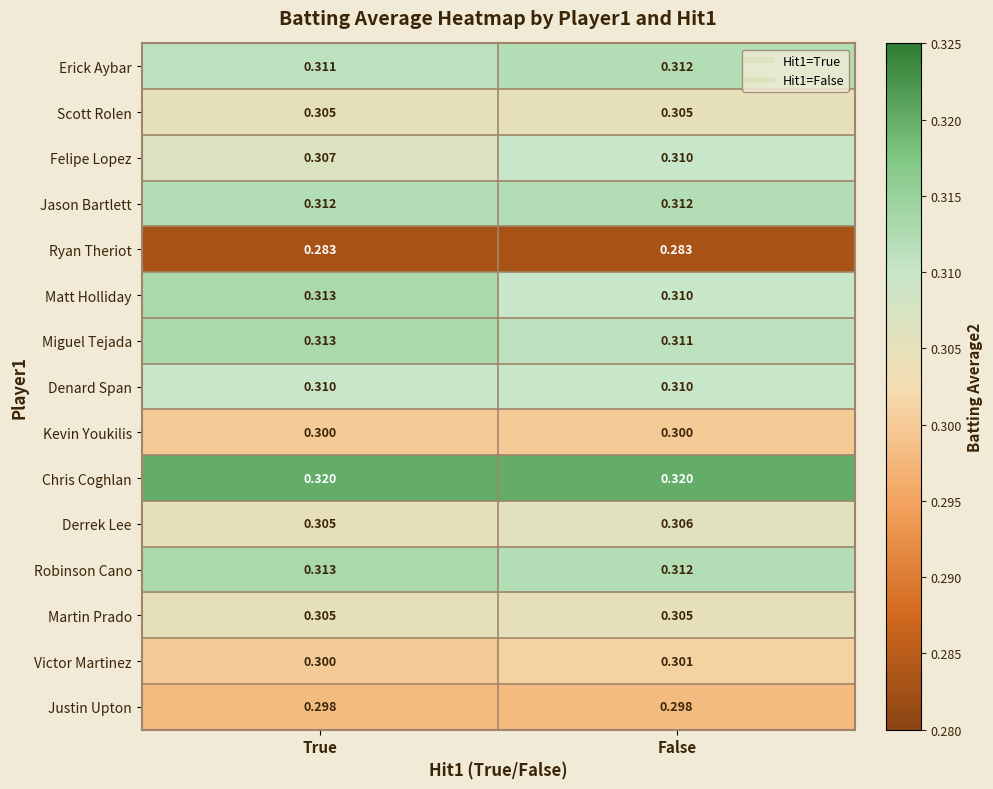

At which label does Felipe Lopez reach its peak?

False